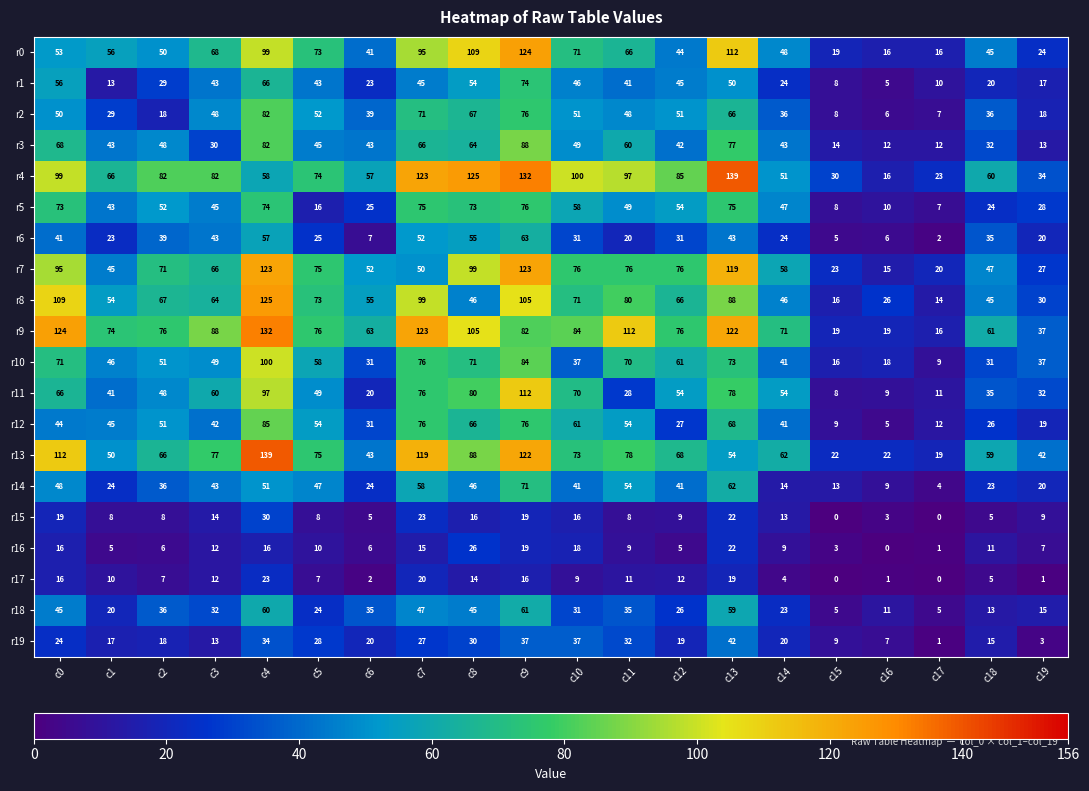

At which label does r5 first exceed 49?

c0